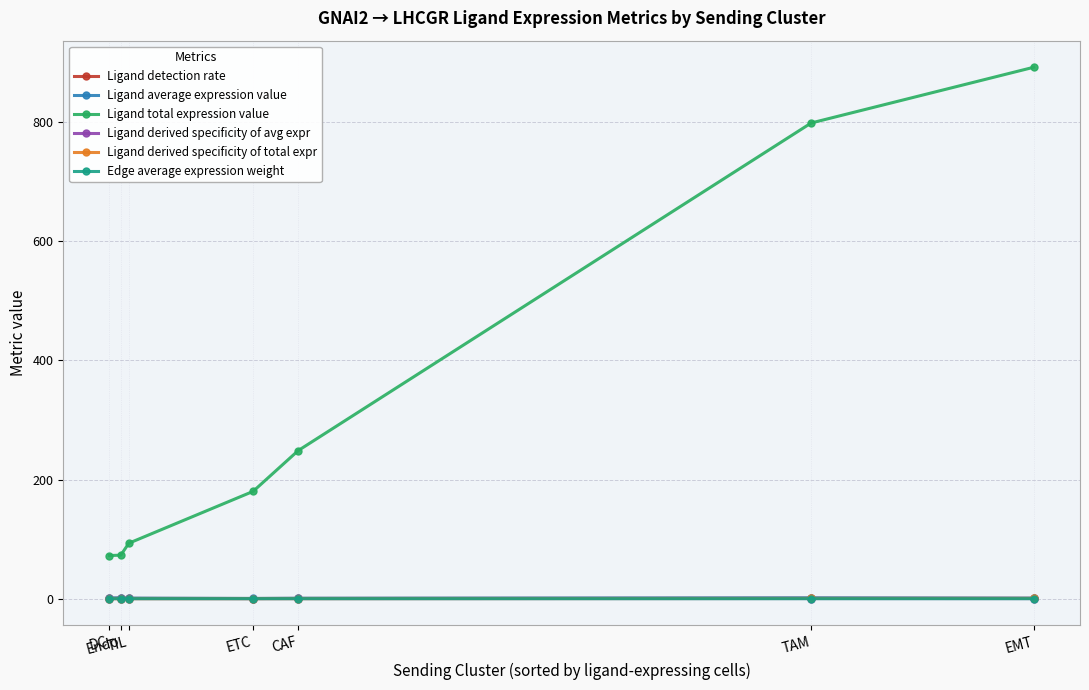

What is the total value across all series at DC?

74.3